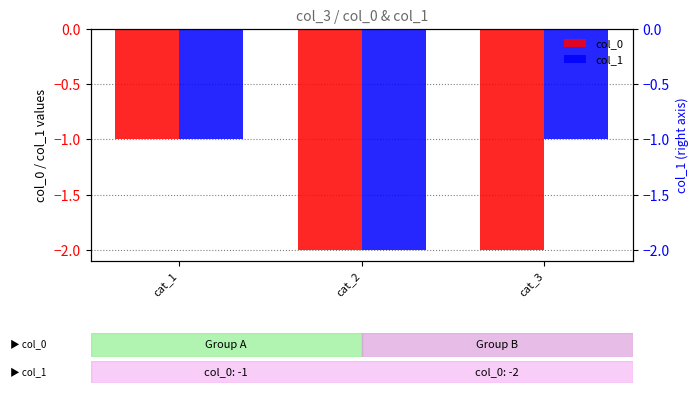

What is the minimum value shown in the chart?

-2